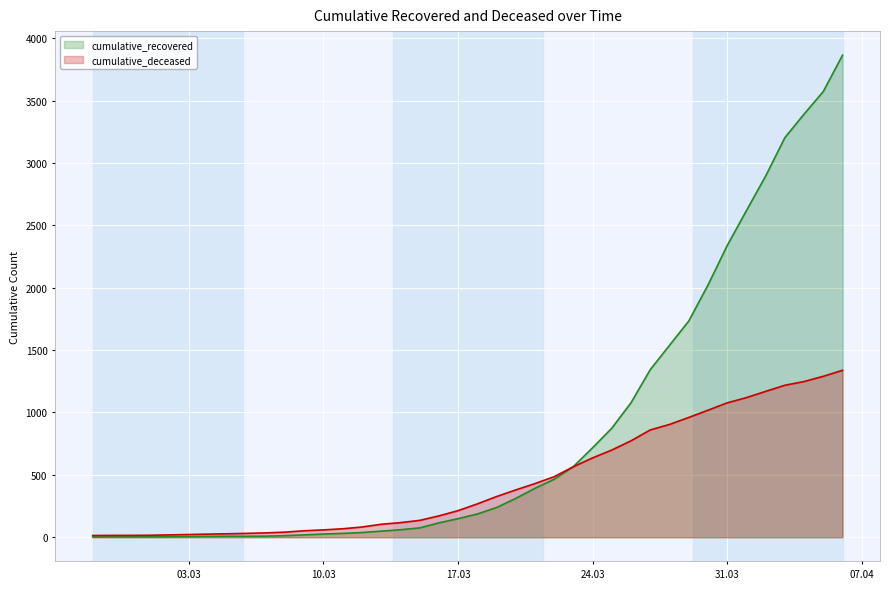

What is the difference between the maximum and minimum values in the cumulative_deceased series?

1324